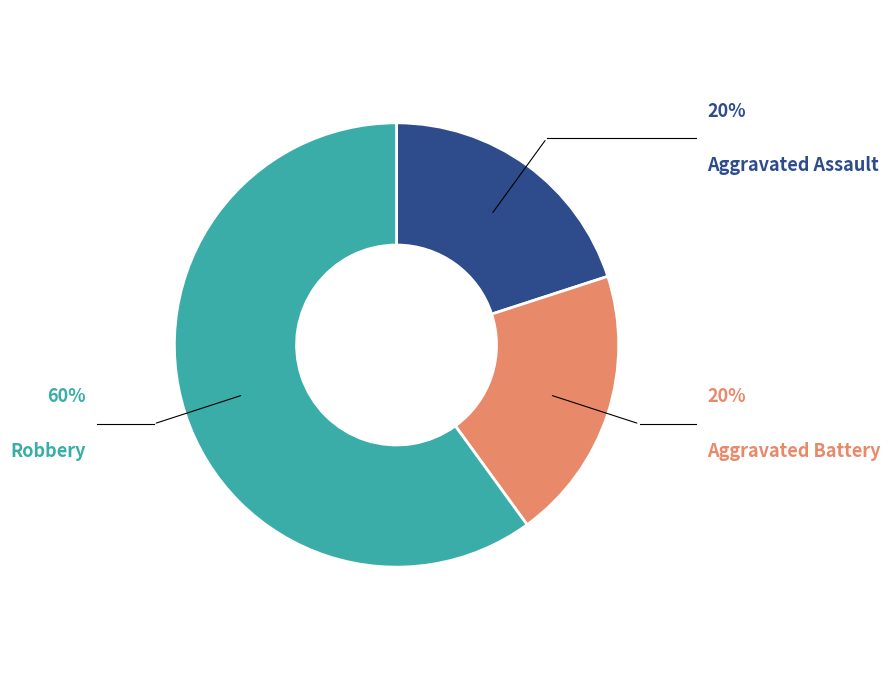

Is there any slice that represents more than half of the pie?

Yes